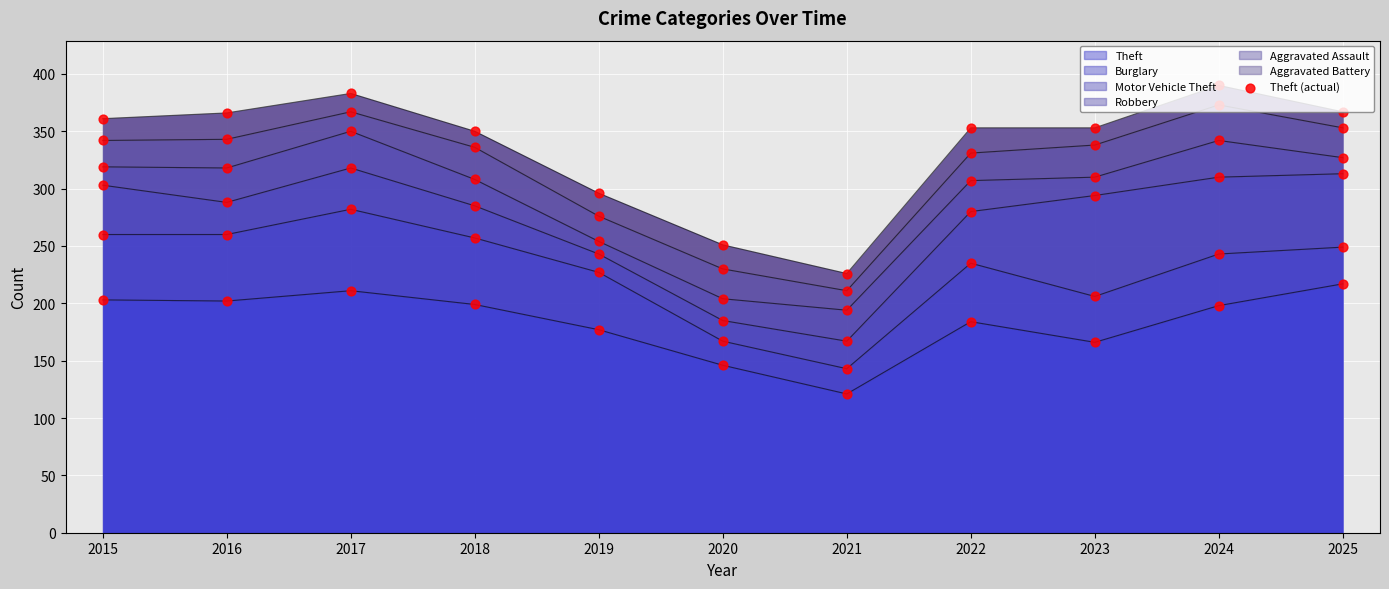

What is the ratio of the value at 2018 to the value at 2024?

1.0